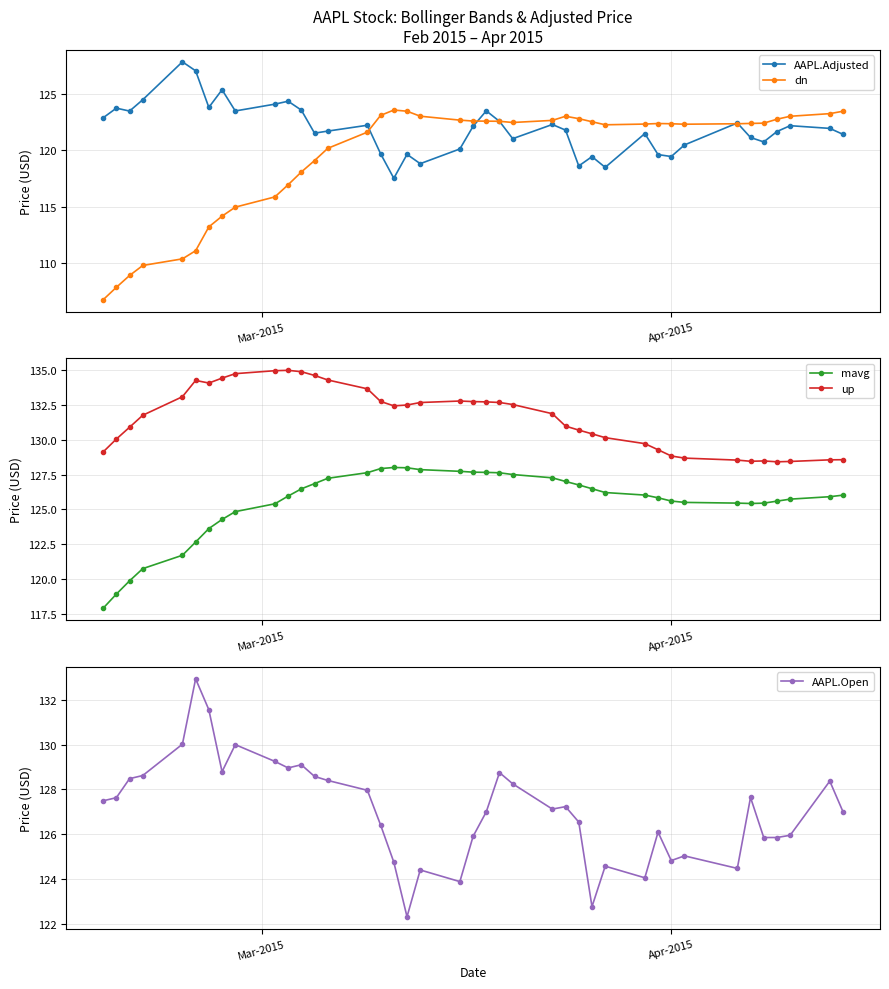

What is the value of the AAPL.Adjusted point at the 31st from the left?

119.6